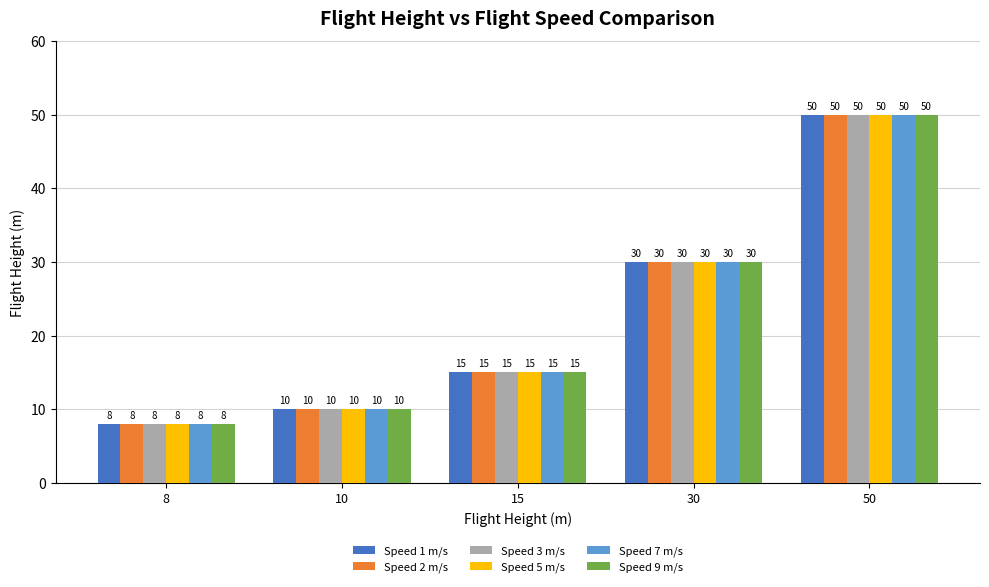

How many values in the Speed 5 m/s series are below 15?

2